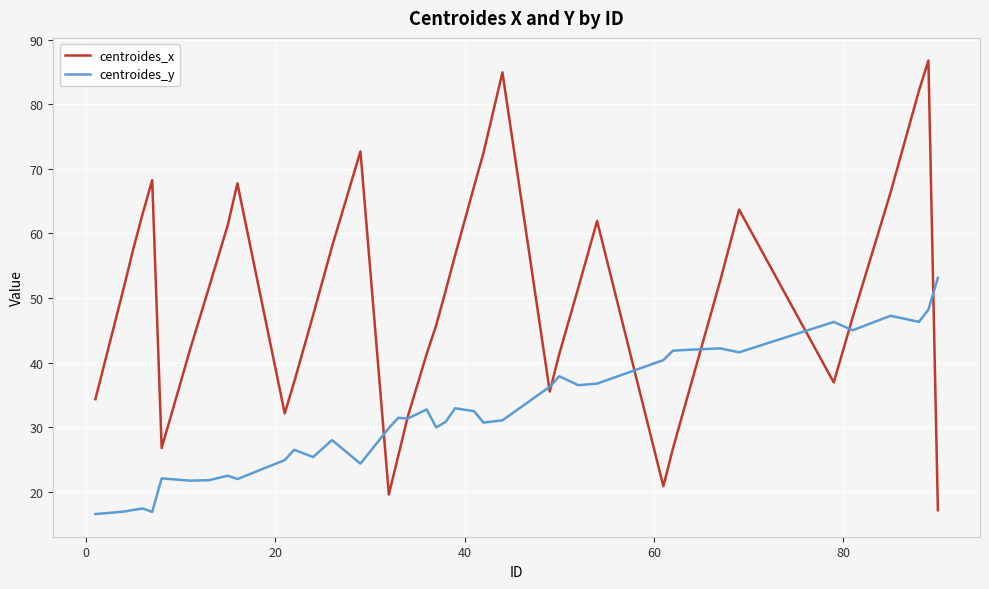

What is the average value of the centroides_y series?

32.0